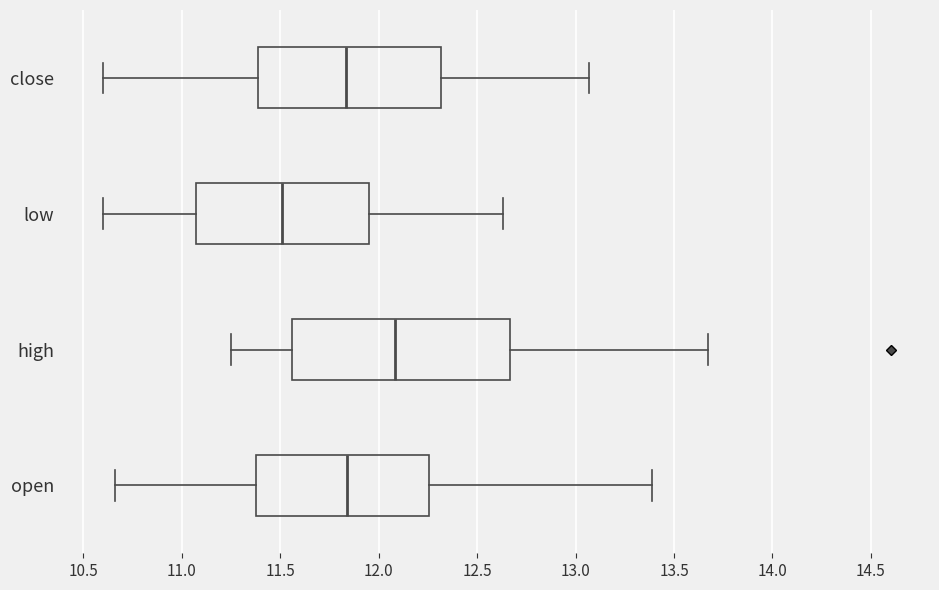

Reading bottom to top, transcribe this box plot: for each box, give where its median line is, the range the box spans, and where its two whiskers end, as read against the x-axis. The values are not printed on the chart, so give them approximately, as read against the axis.

open: median 11.85, box 11.40 to 12.25, whiskers 10.65 to 13.40
high: median 12.10, box 11.55 to 12.65, whiskers 11.25 to 13.65
low: median 11.50, box 11.05 to 11.95, whiskers 10.60 to 12.65
close: median 11.85, box 11.40 to 12.30, whiskers 10.60 to 13.05